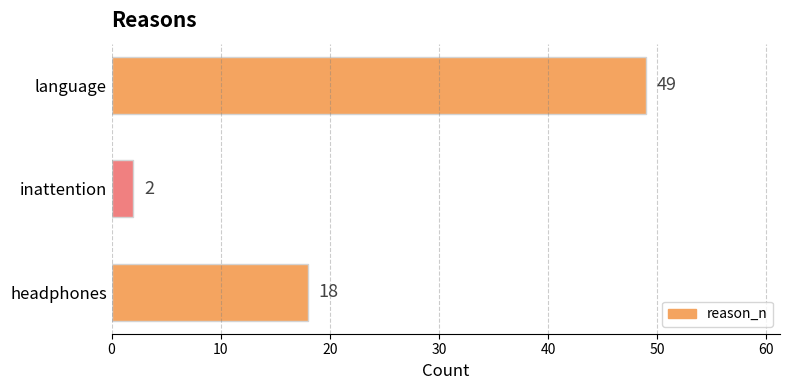

What is the ratio of the value at language to the value at inattention?

24.5